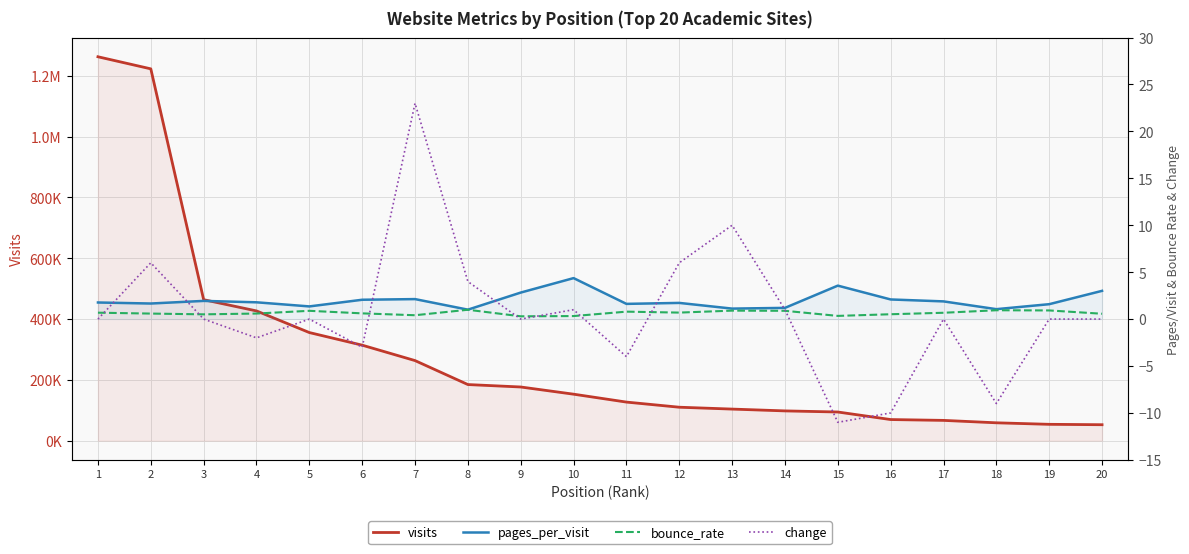

Which series ends up on top after the final intersection of pages_per_visit and change?

pages_per_visit